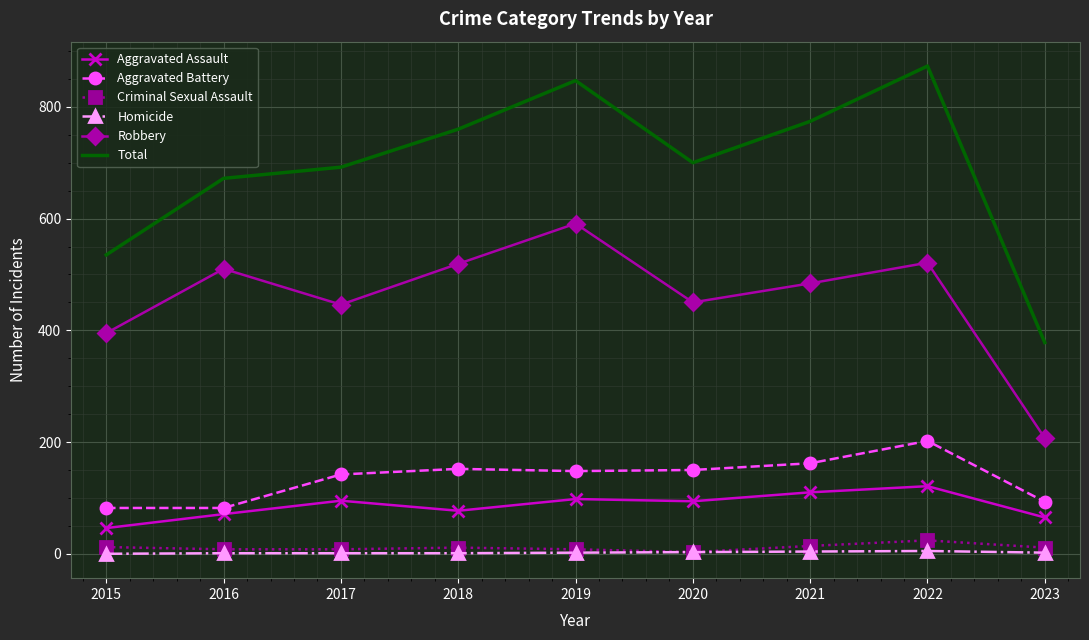

True or false: Aggravated Battery and Total cross at least once.

False